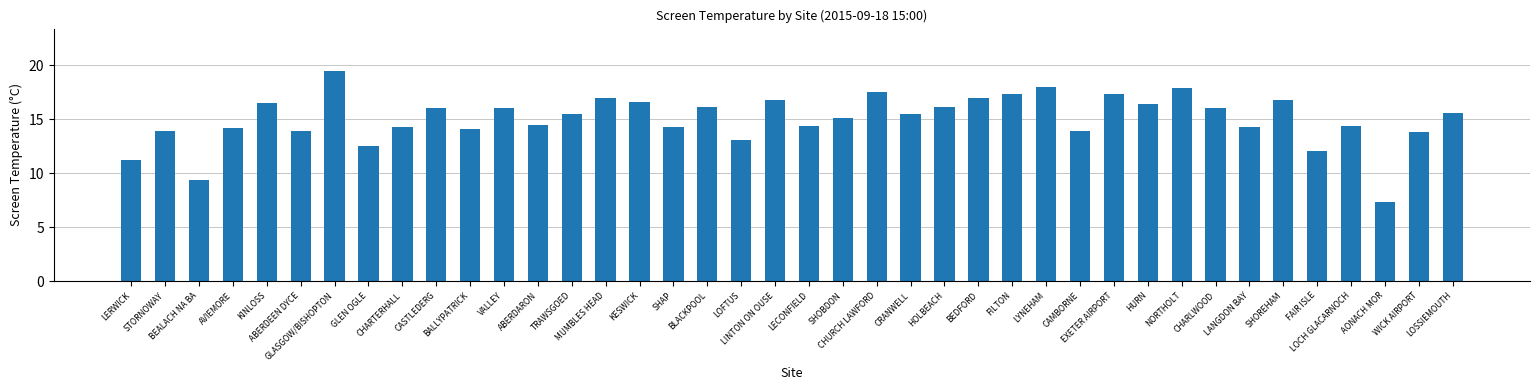

What is the sum of all values?

602.1